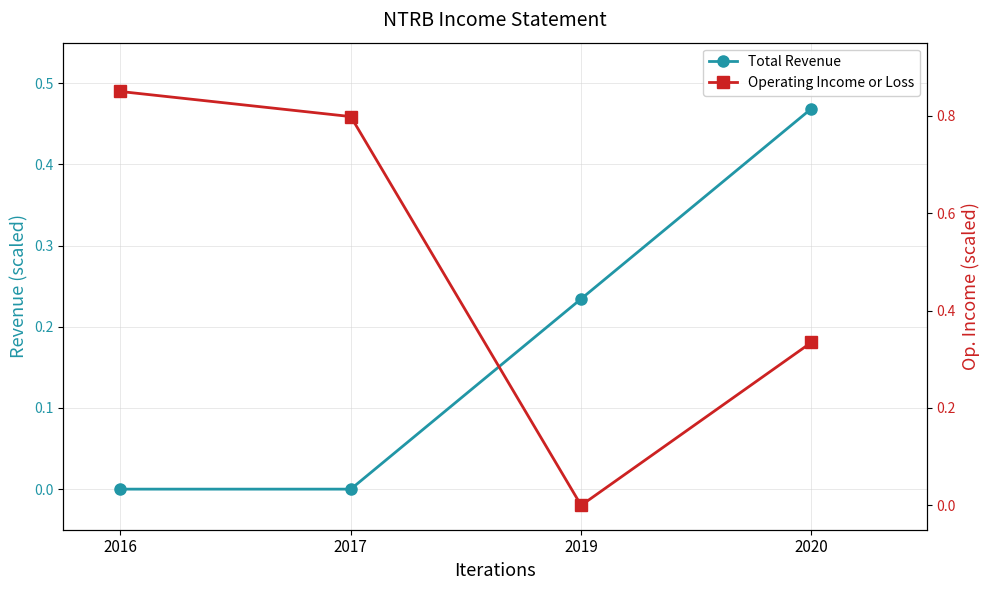

True or false: Total Revenue has more than 0 points higher than both neighbors.

False